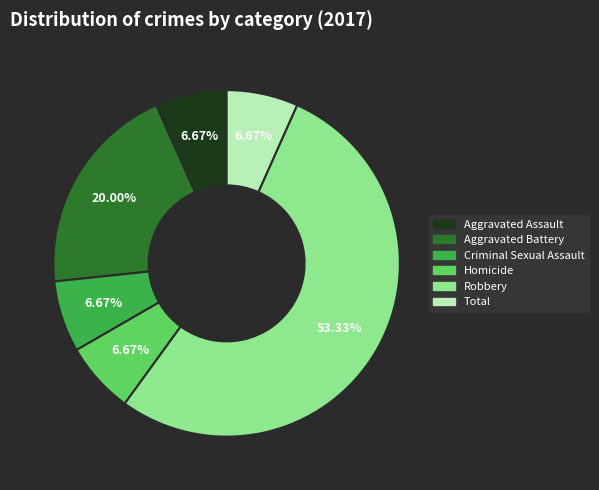

To the nearest percent, what is the difference between the largest and smallest slice percentages?

47%